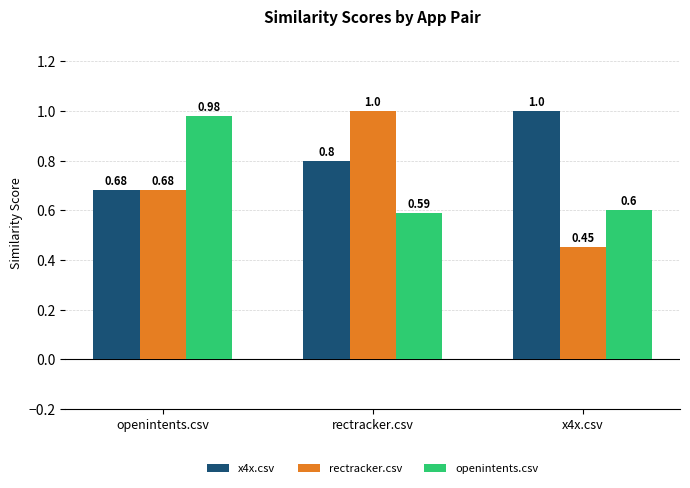

What position from the left is openintents.csv?

1